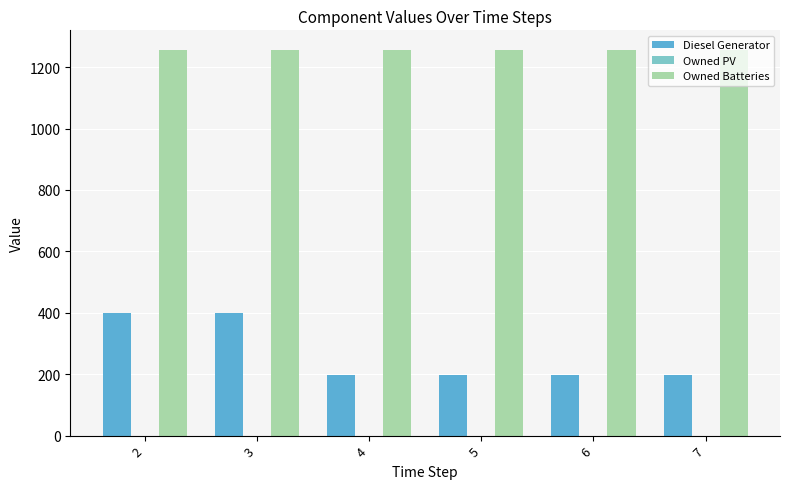

List the series in order of their peak value, lowest first.

Diesel Generator, Owned Batteries